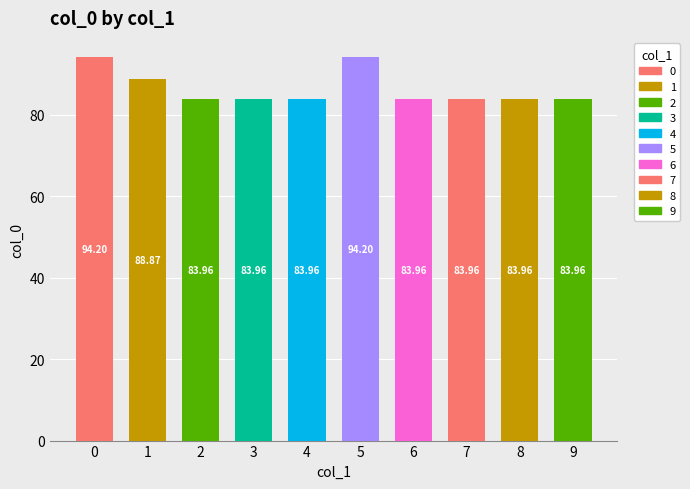

Which has a higher value, 5 or 6?

5